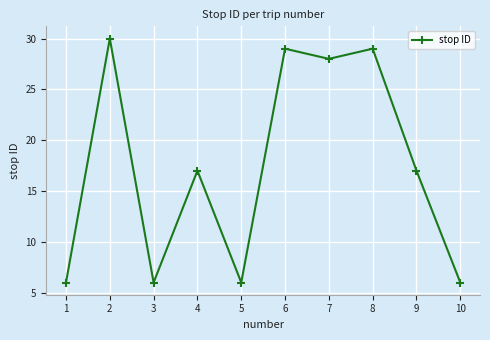

At which category does the chart reach its peak across all series?

2